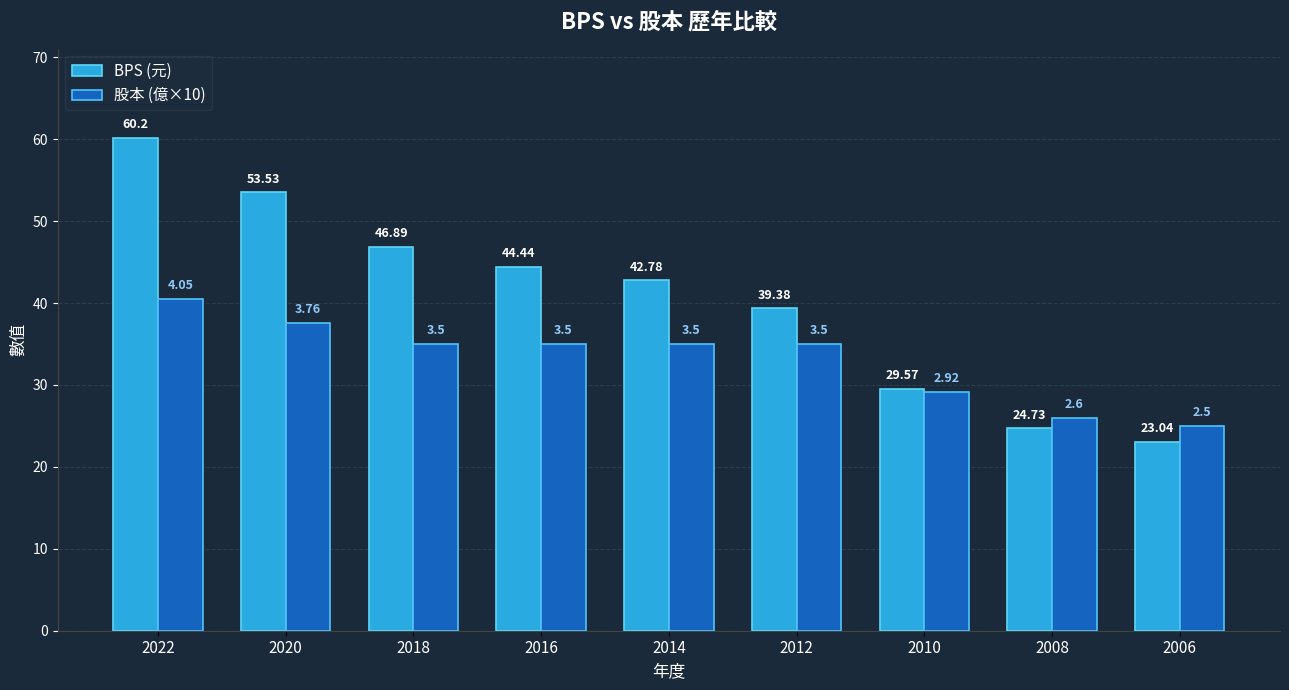

What are all the series names shown in the legend?

BPS (元), 股本 (億×10)